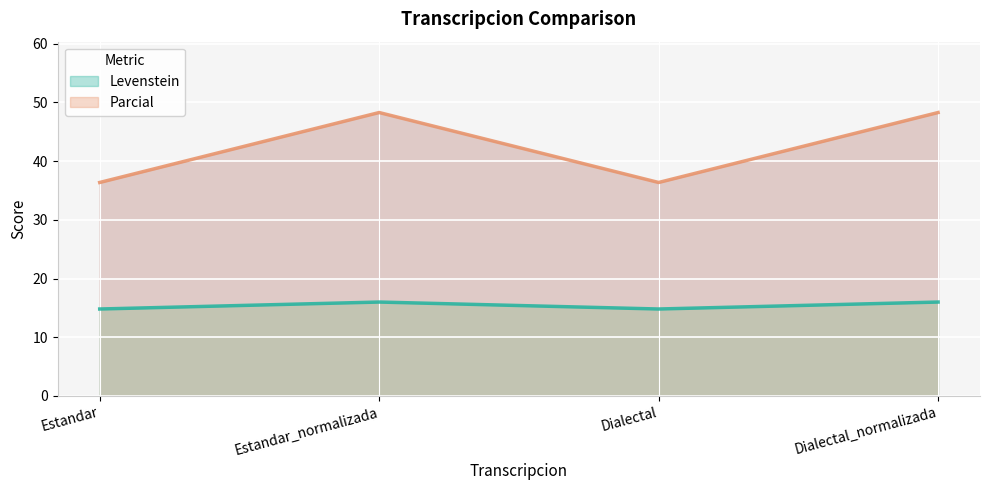

Is it true that Parcial equals 48.3 at Estandar_normalizada?

True